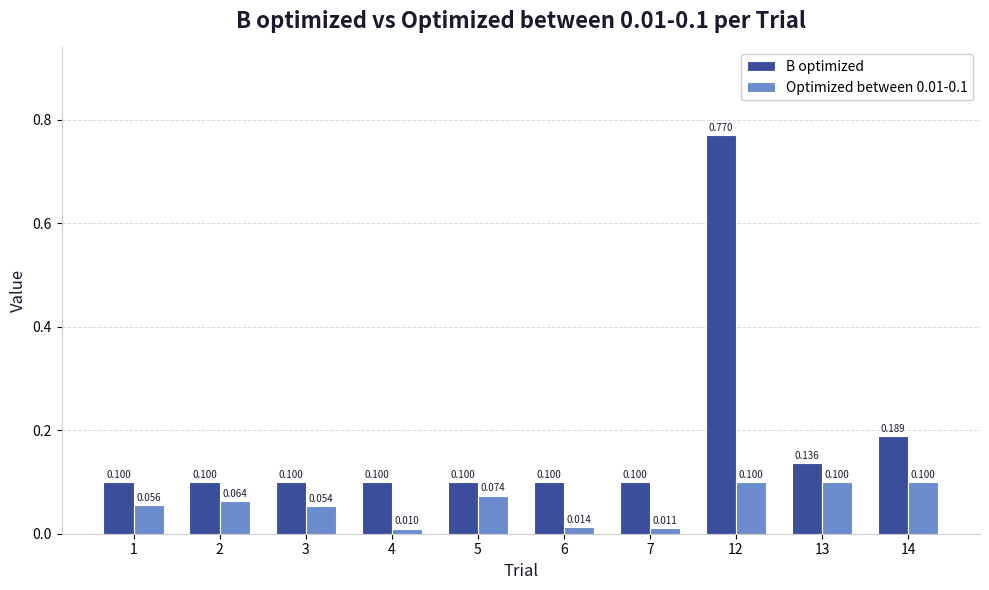

Which series changed the most between 5 and 14?

B optimized